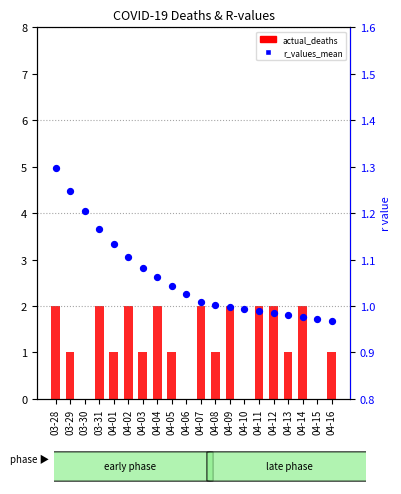

At how many categories does at least one series exceed 1?

16